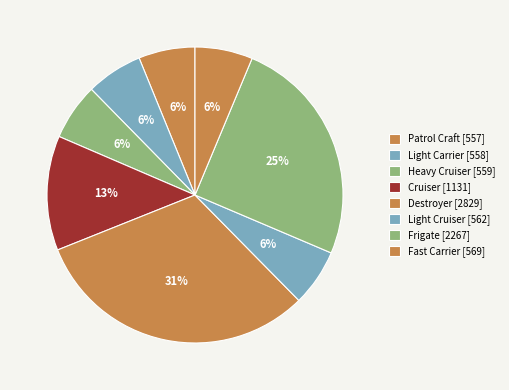

Count the number of slices in the pie.

8